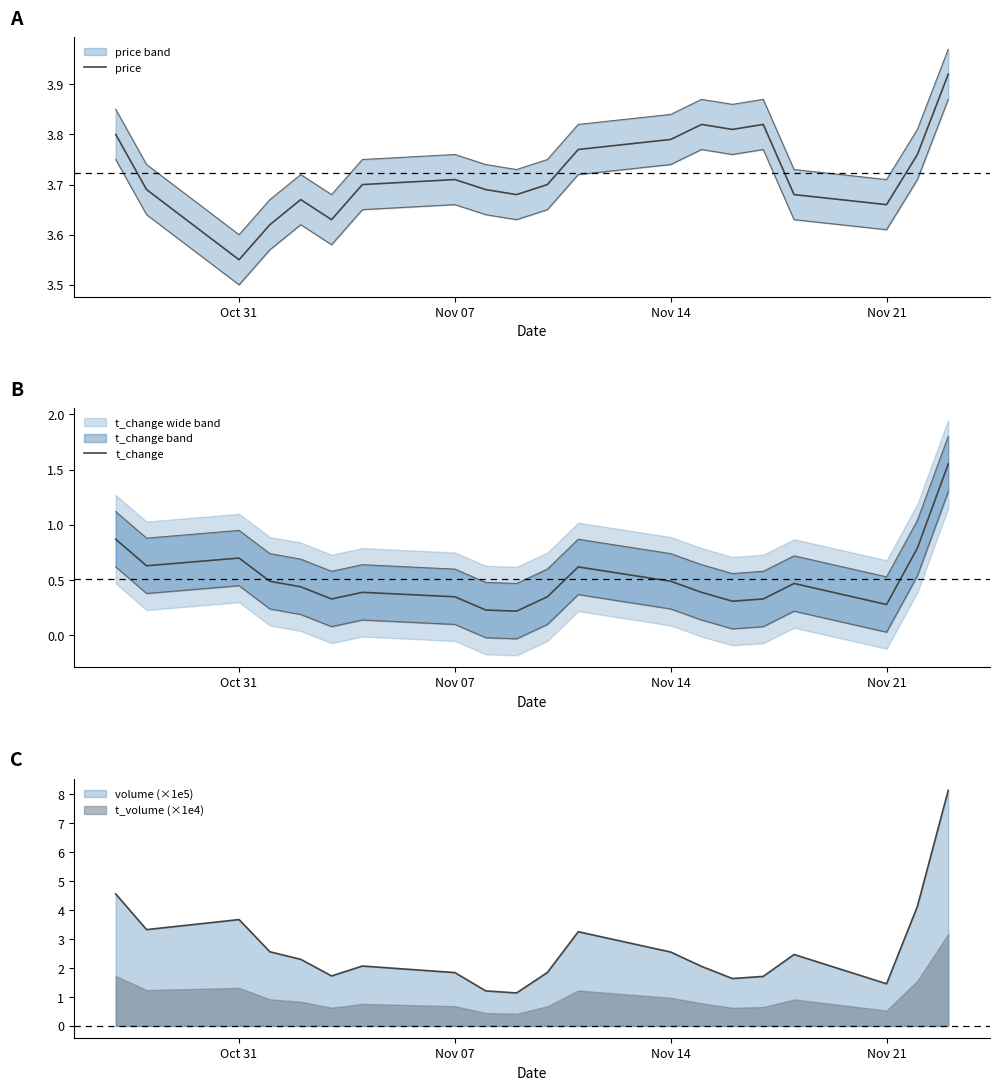

Is it true that t_volume (×1e4) equals 0.7 at Nov 07?

True